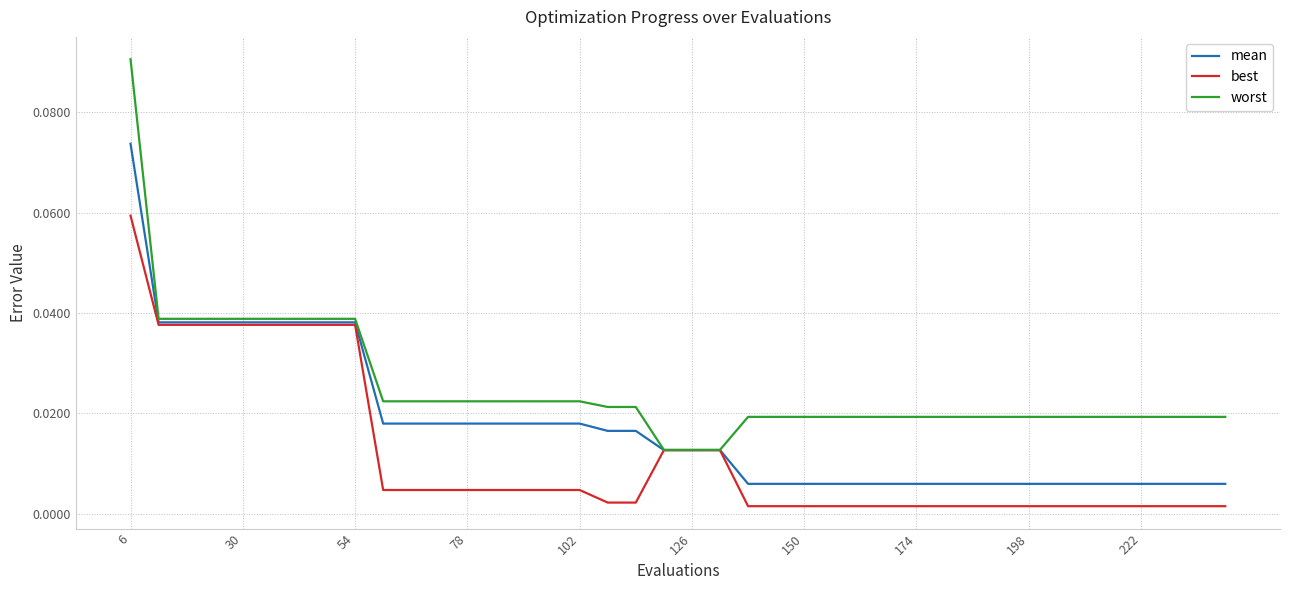

Which series has the largest range (max minus min)?

worst